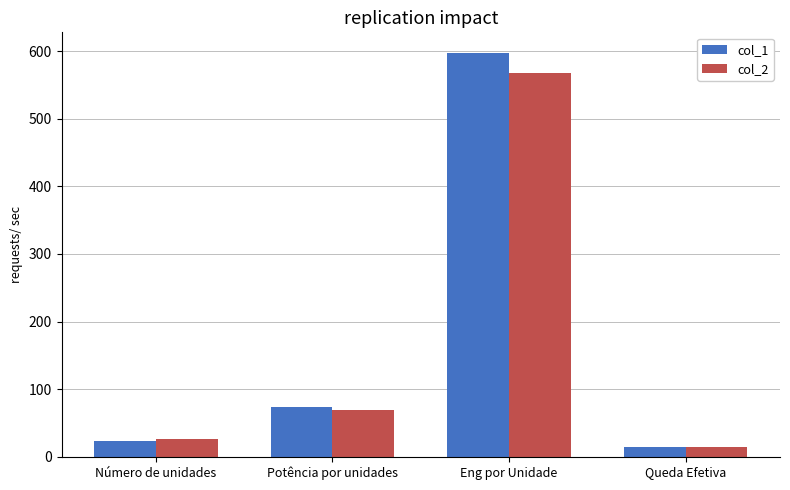

What is the label of the 4th bar from the left?

Queda Efetiva